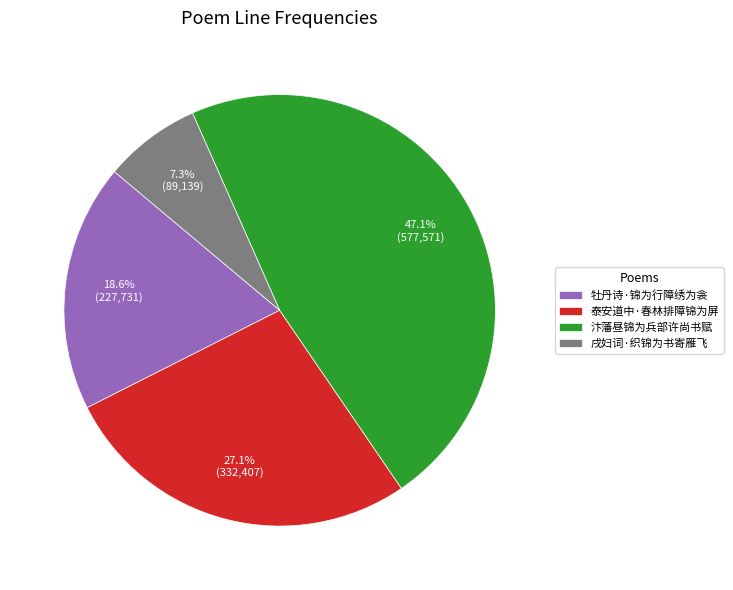

Rank the categories by value from lowest to highest.

戌妇词·织锦为书寄雁飞, 牡丹诗·锦为行障绣为衾, 泰安道中·春林排障锦为屏, 汴藩昼锦为兵部许尚书赋